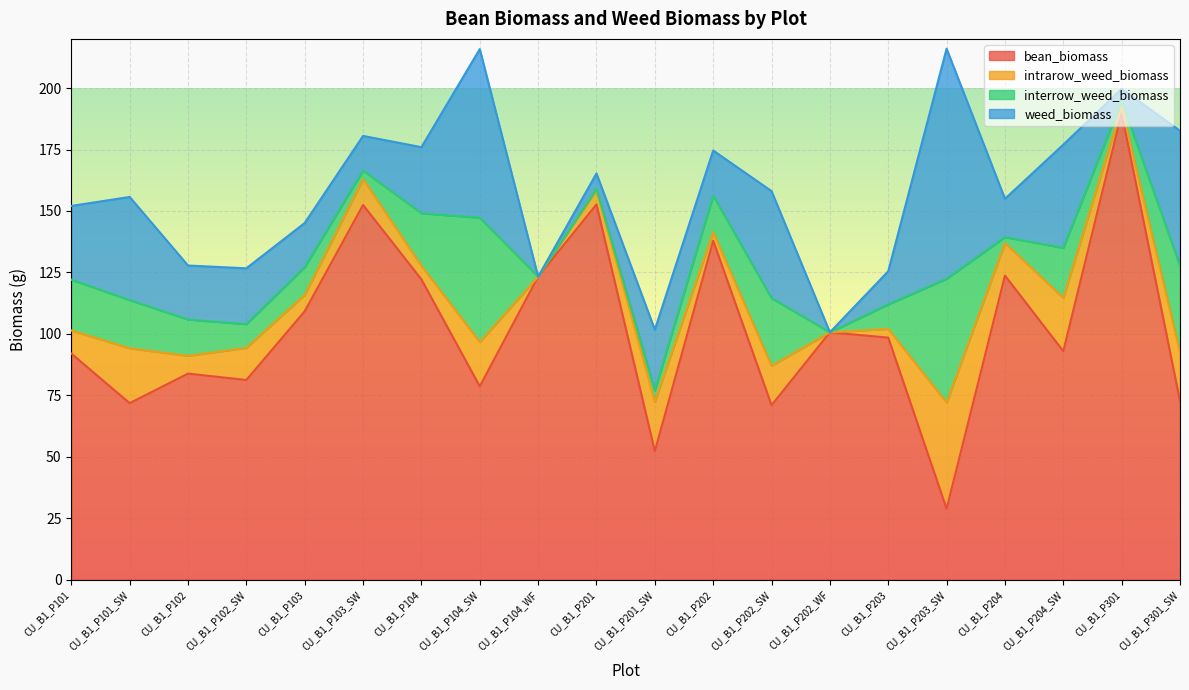

Does the chart display data point markers on the line(s)?

No